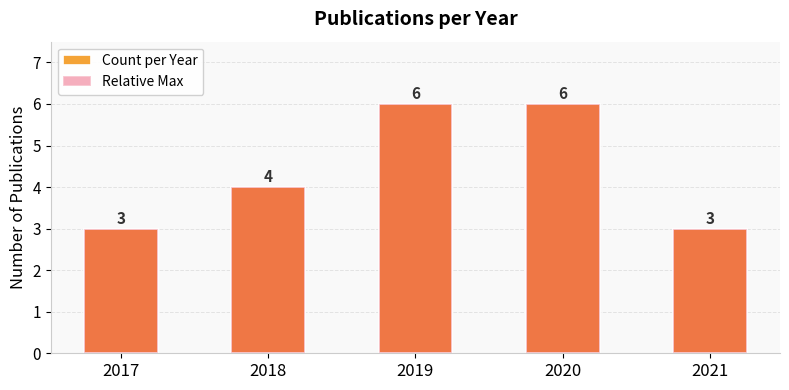

True or false: Relative Max has a value of 3 at 2017.

True